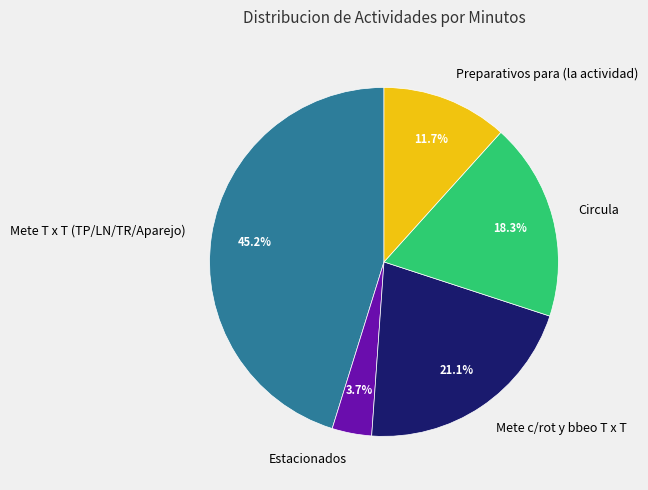

How many segments does this pie chart have?

5